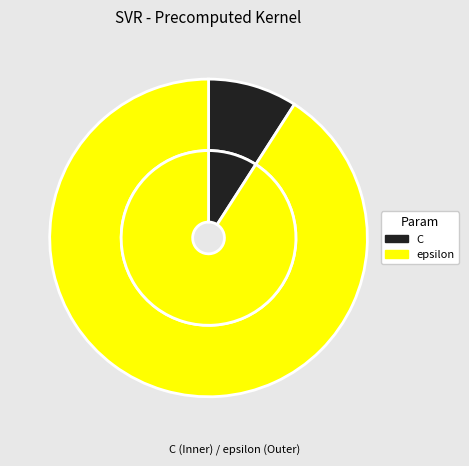

Which slice is the largest?

epsilon